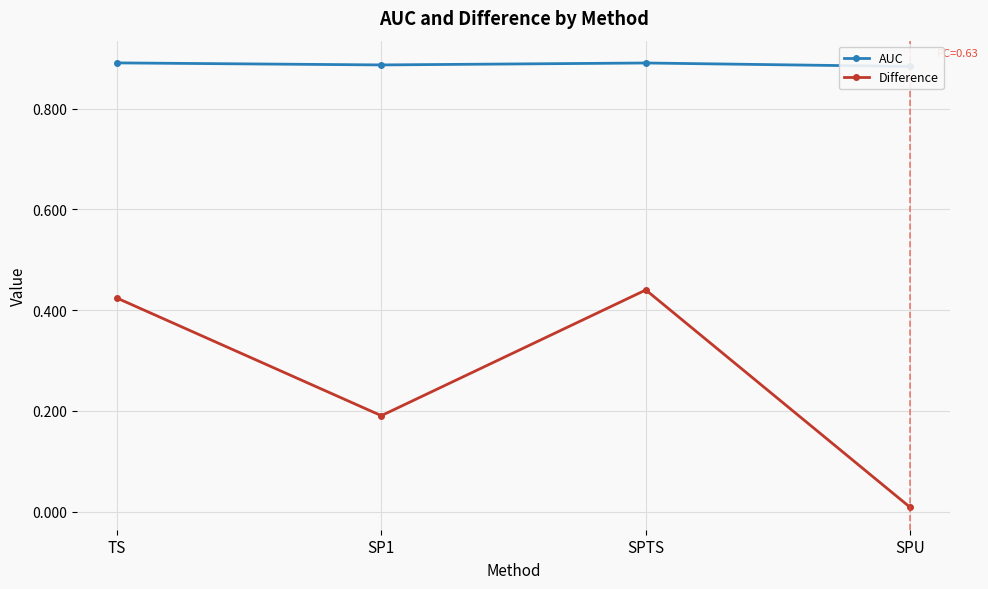

Rank the series by their average value, from lowest to highest.

Difference, AUC